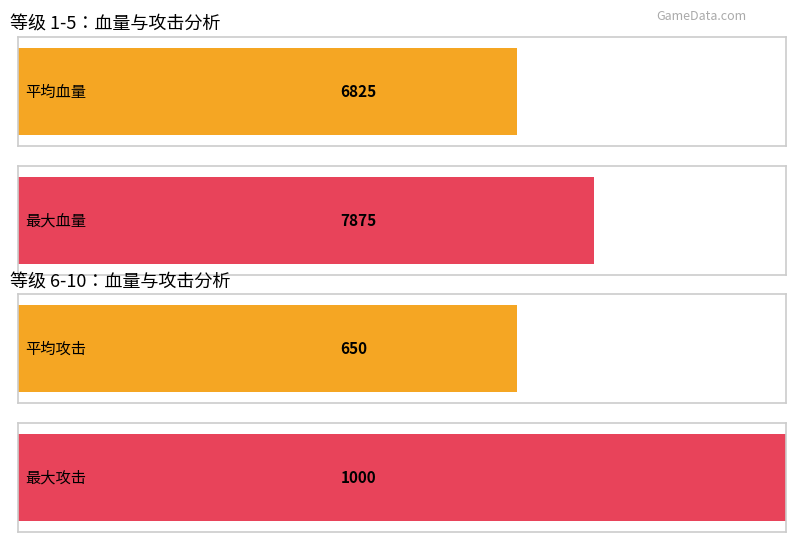

How many series are shown in this chart?

2